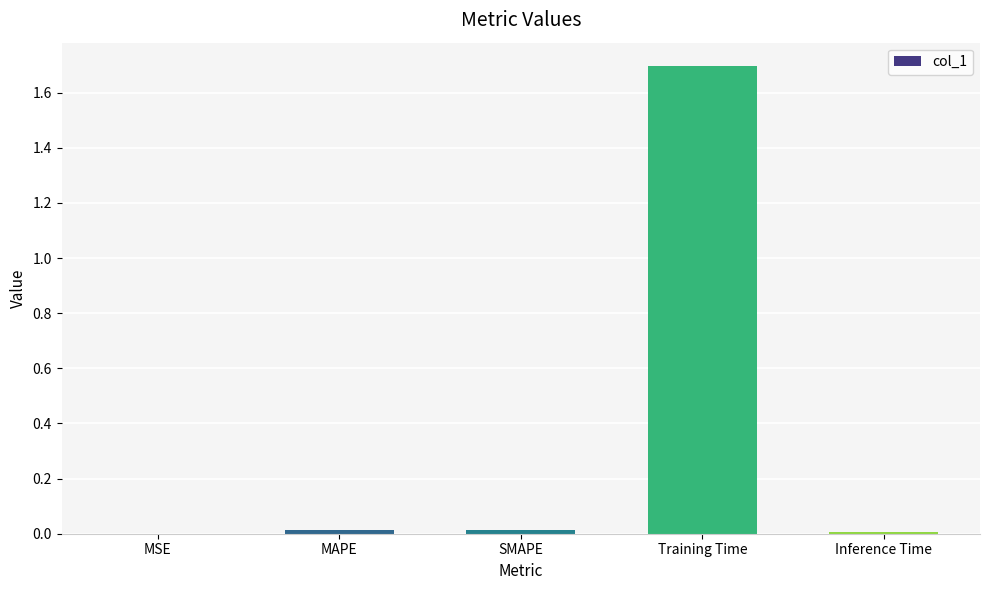

What value does the data have at Training Time?

1.7